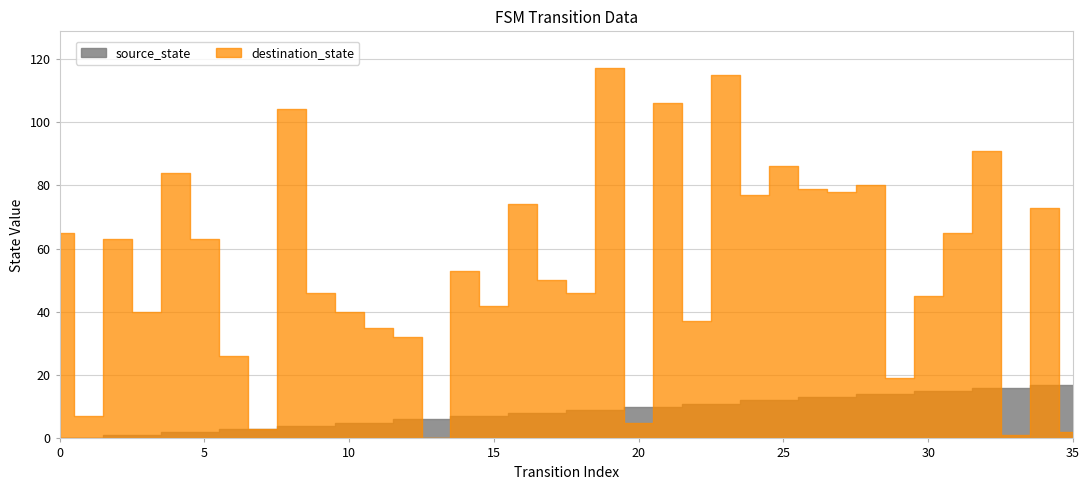

At which category is the sum across all series the highest?

19